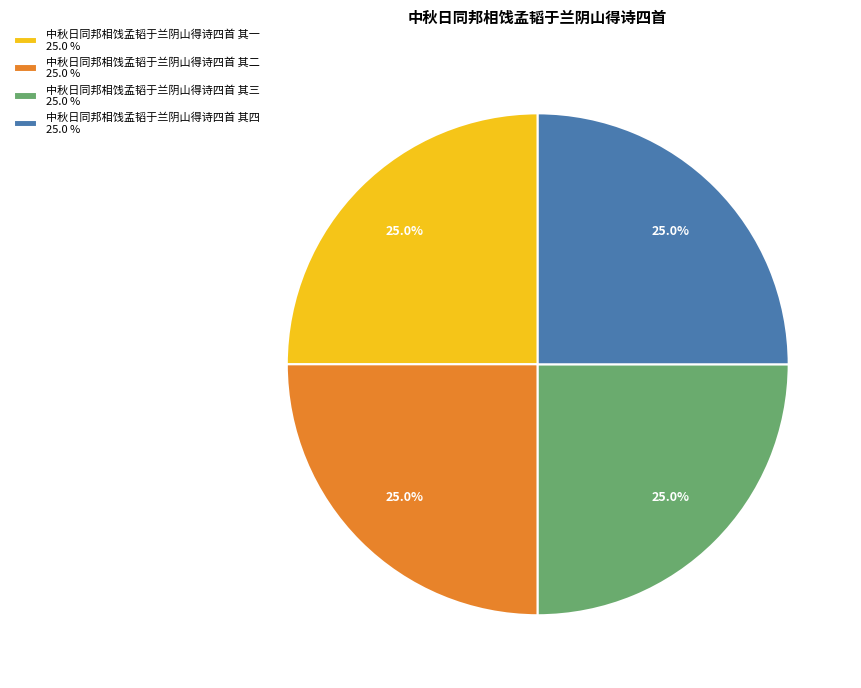

To the nearest percent, what is the combined percentage of 中秋日同邦相饯孟韬于兰阴山得诗四首 其四 and 中秋日同邦相饯孟韬于兰阴山得诗四首 其三?

50%